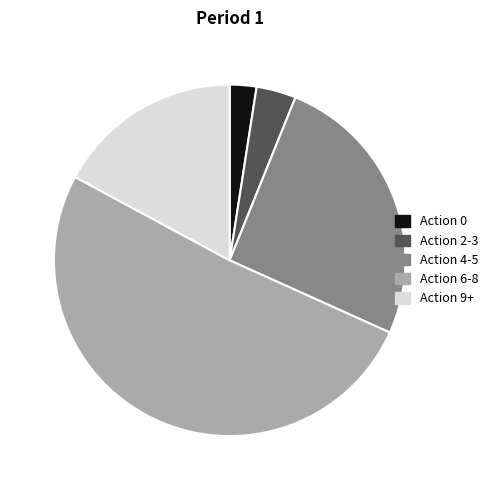

Which has a higher value, Action 2-3 or Action 9+?

Action 9+